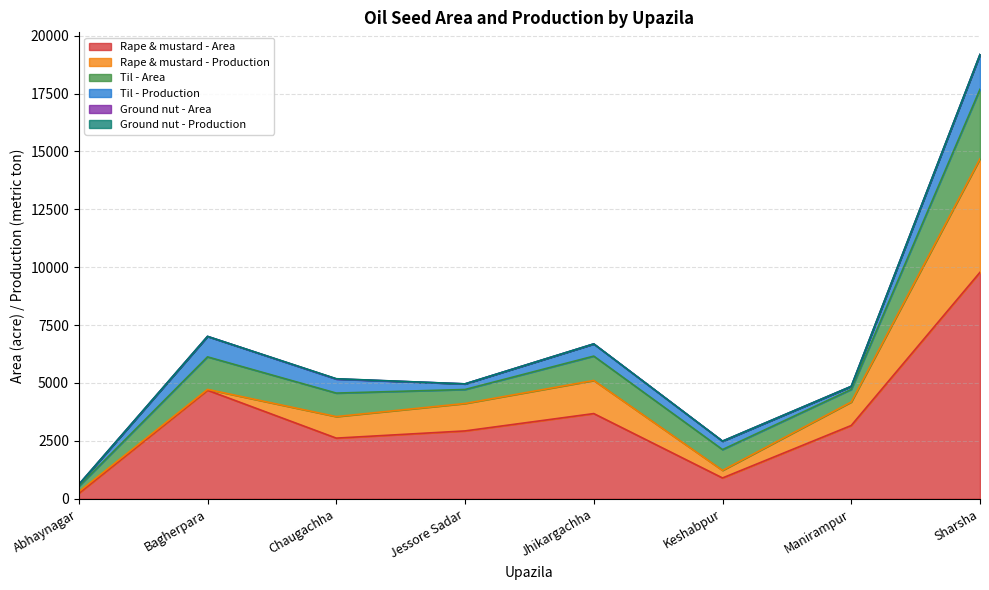

True or false: Til - Area has more than 1 points higher than both neighbors.

True